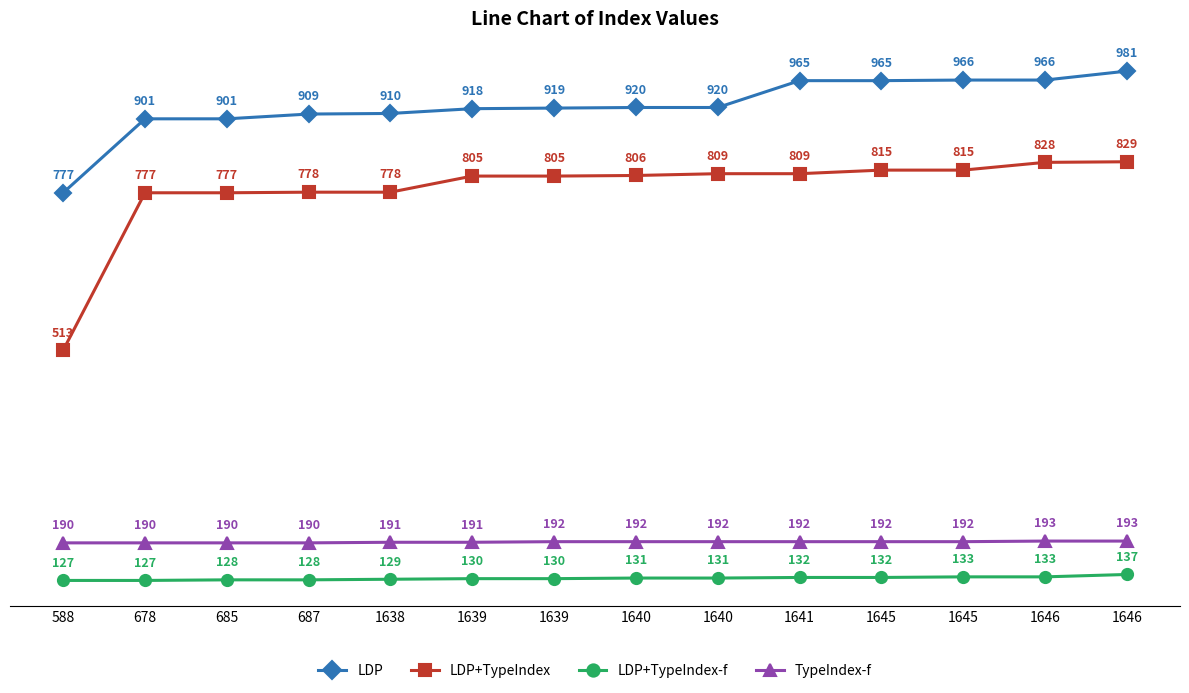

How many data points does each series have?

14